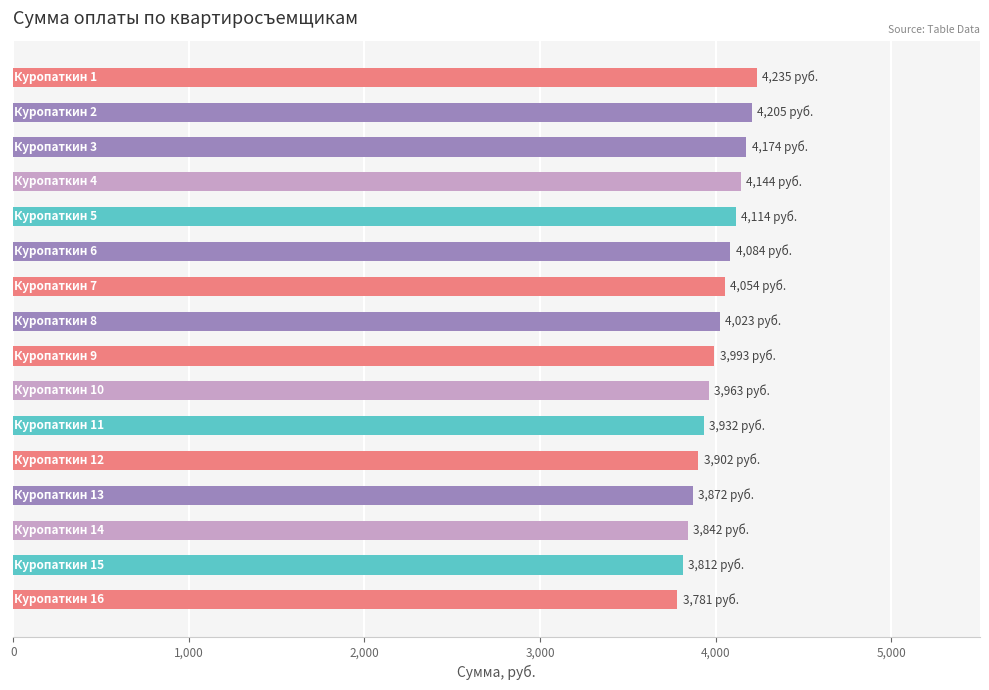

What is the sum of all values?

64130.0